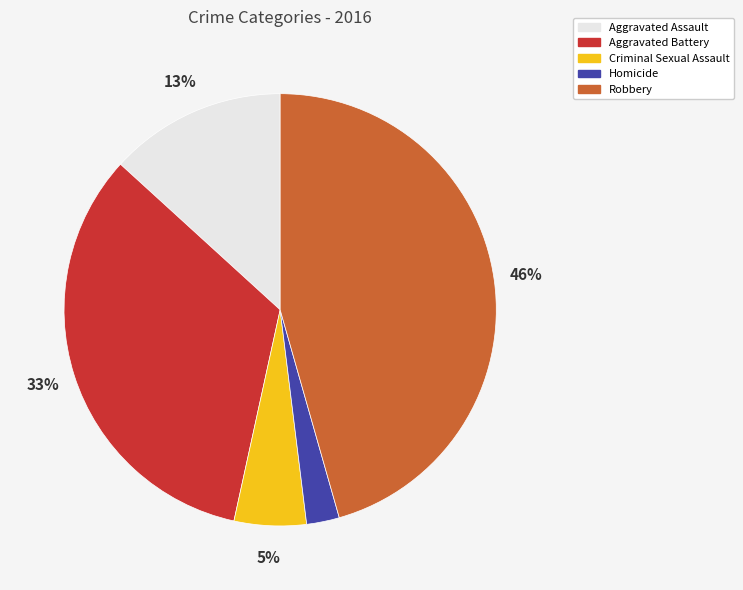

Do Homicide and Aggravated Assault together represent more than half of the pie?

No